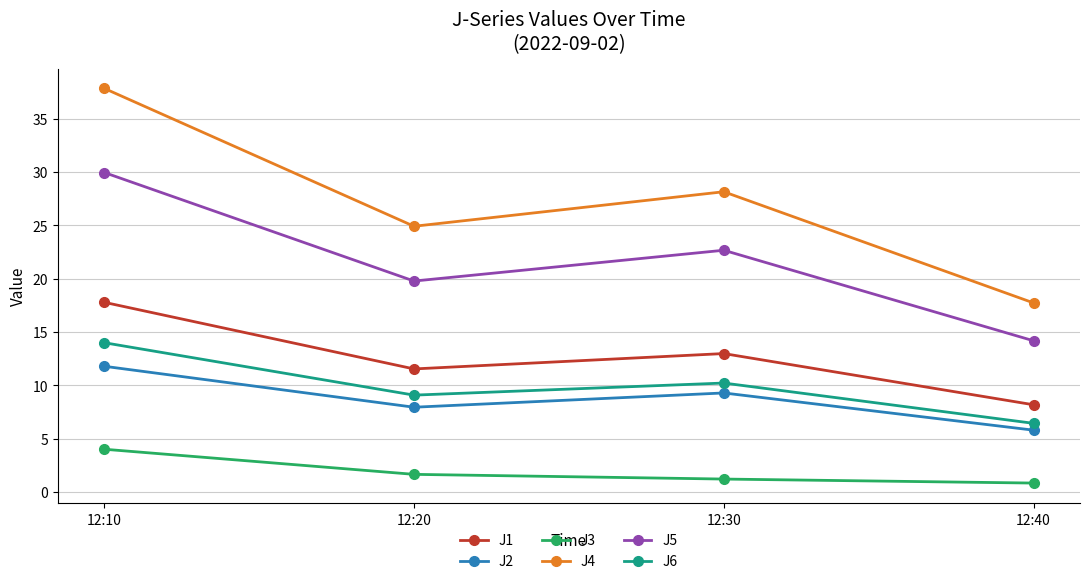

The value of J1 at 12:40 is 8.2. True or false?

True